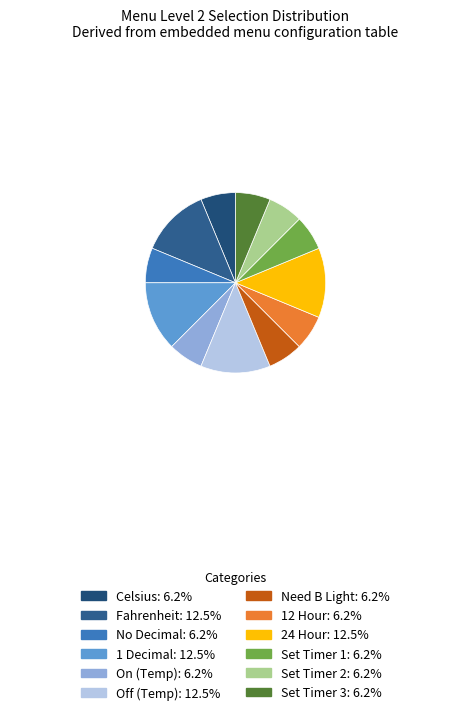

To the nearest percent, what is the average slice percentage?

8%